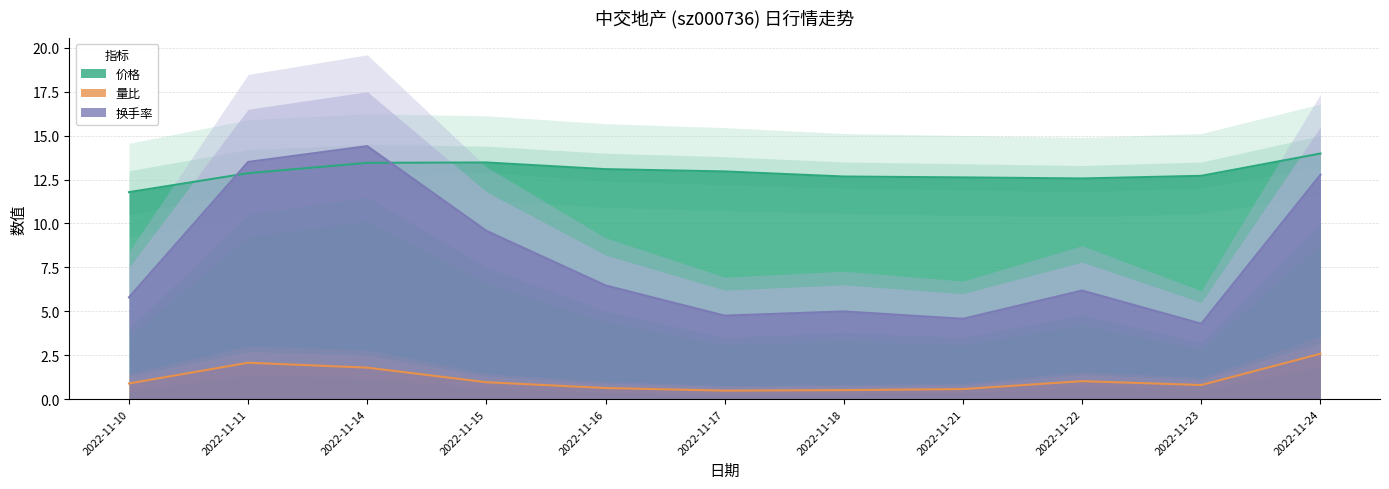

What is the difference between the second highest and second lowest values in the 价格 series?

0.9